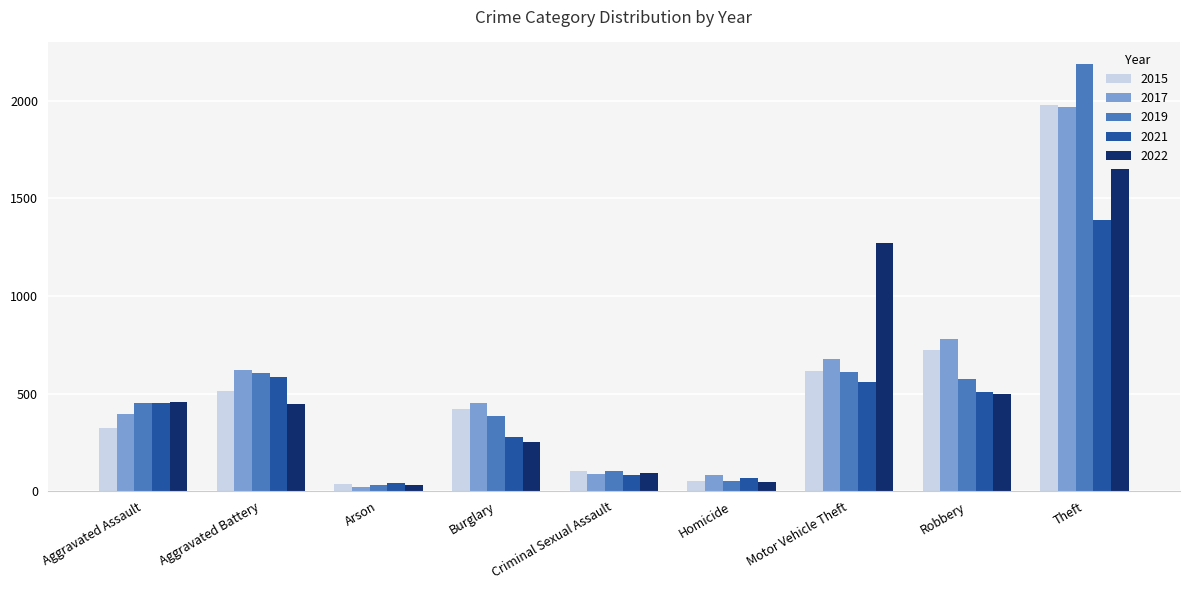

What is the difference between the highest and lowest values at Motor Vehicle Theft?

712